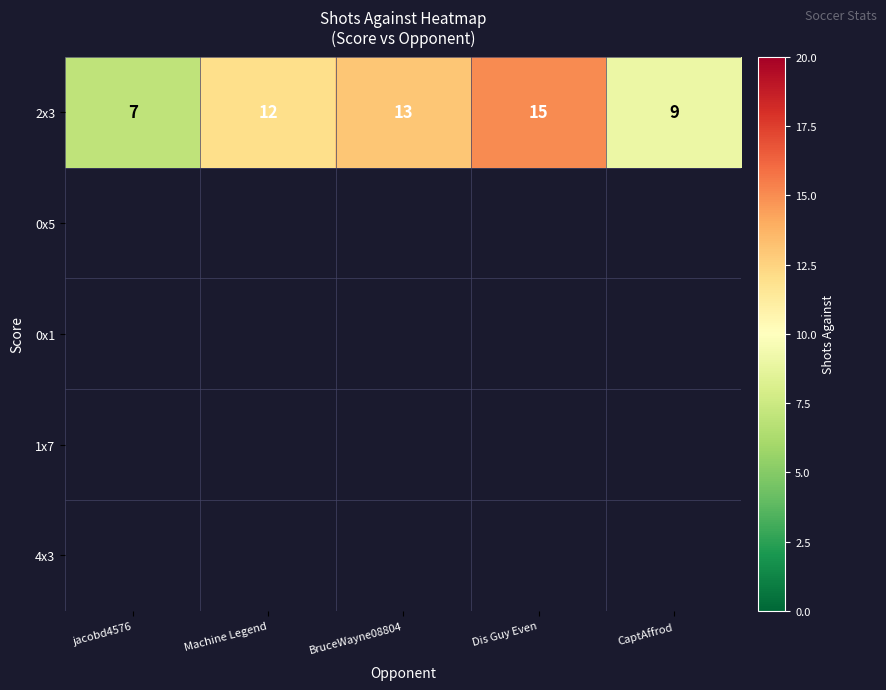

How many categories are shown in the chart?

5